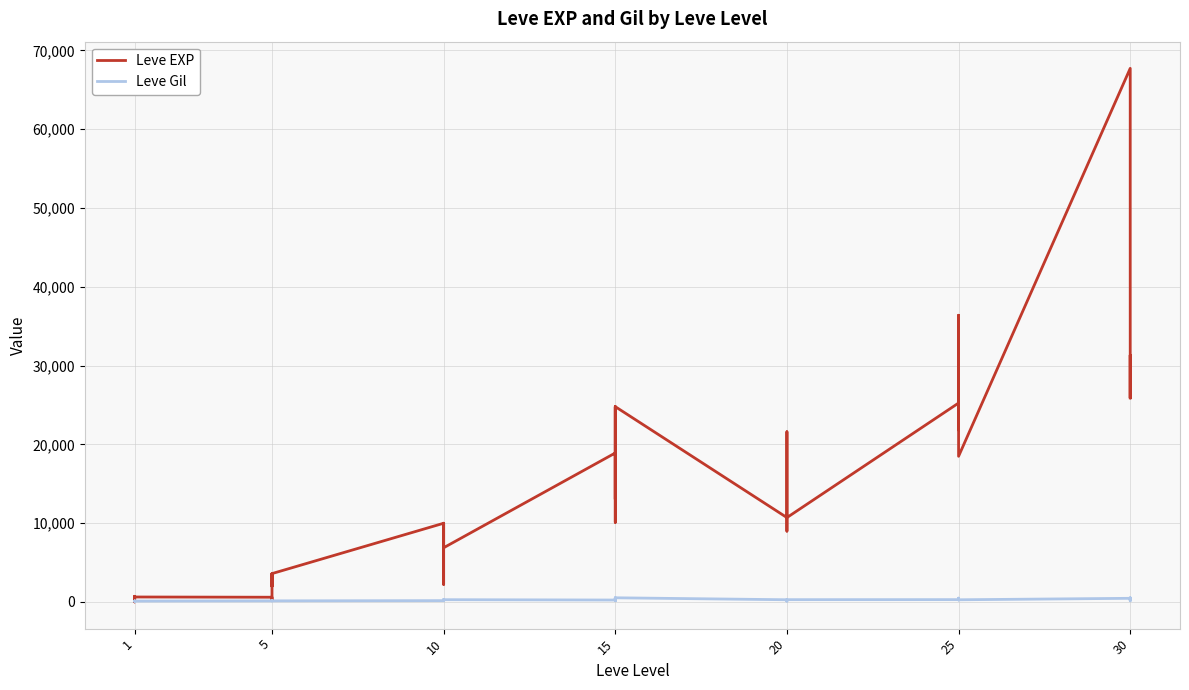

After their last crossing, which series has the higher values: Leve Gil or Leve EXP?

Leve EXP